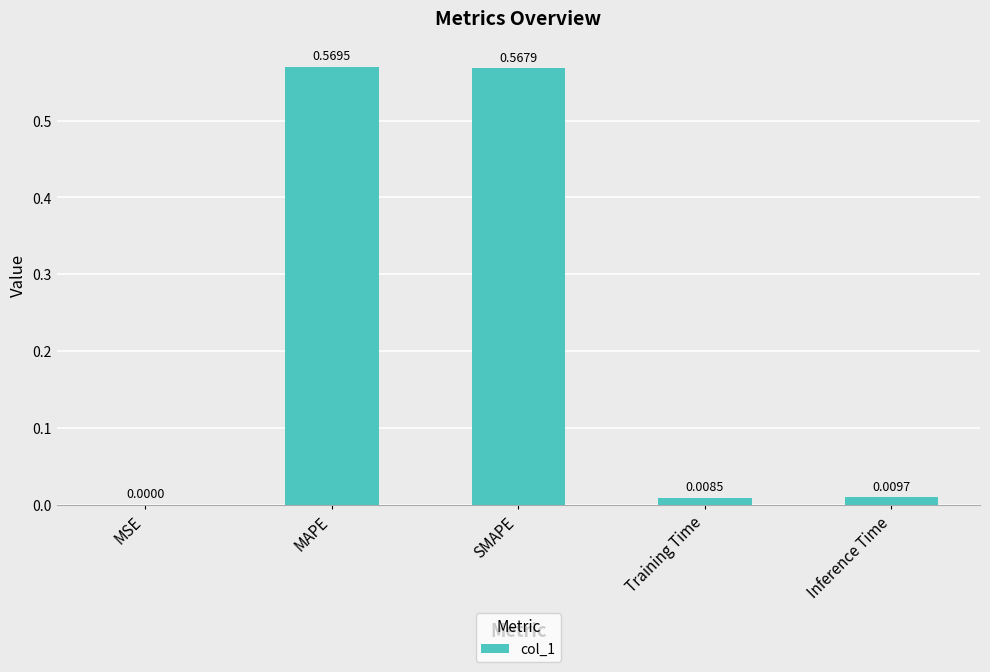

Which category has the highest value across all series?

MAPE